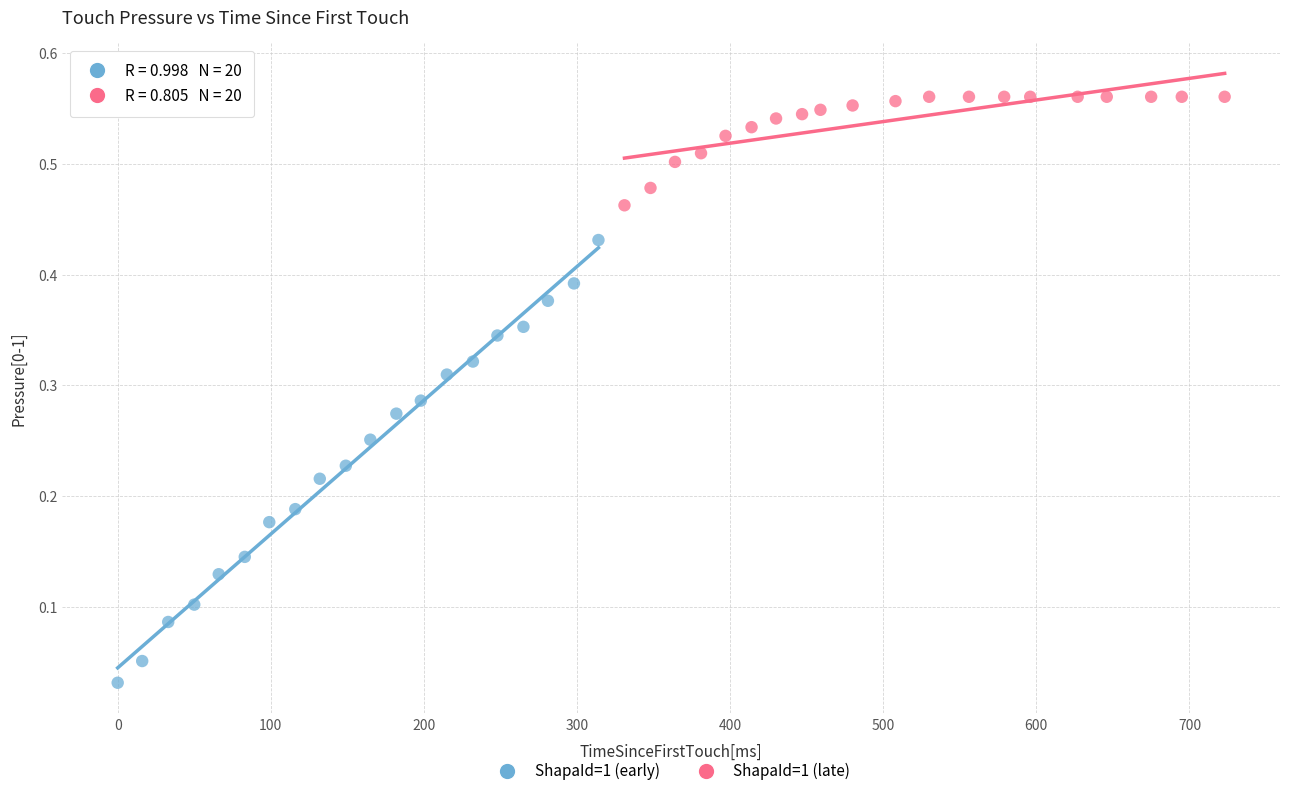

Which series reaches the minimum Y coordinate?

ShapaId=1 (early)